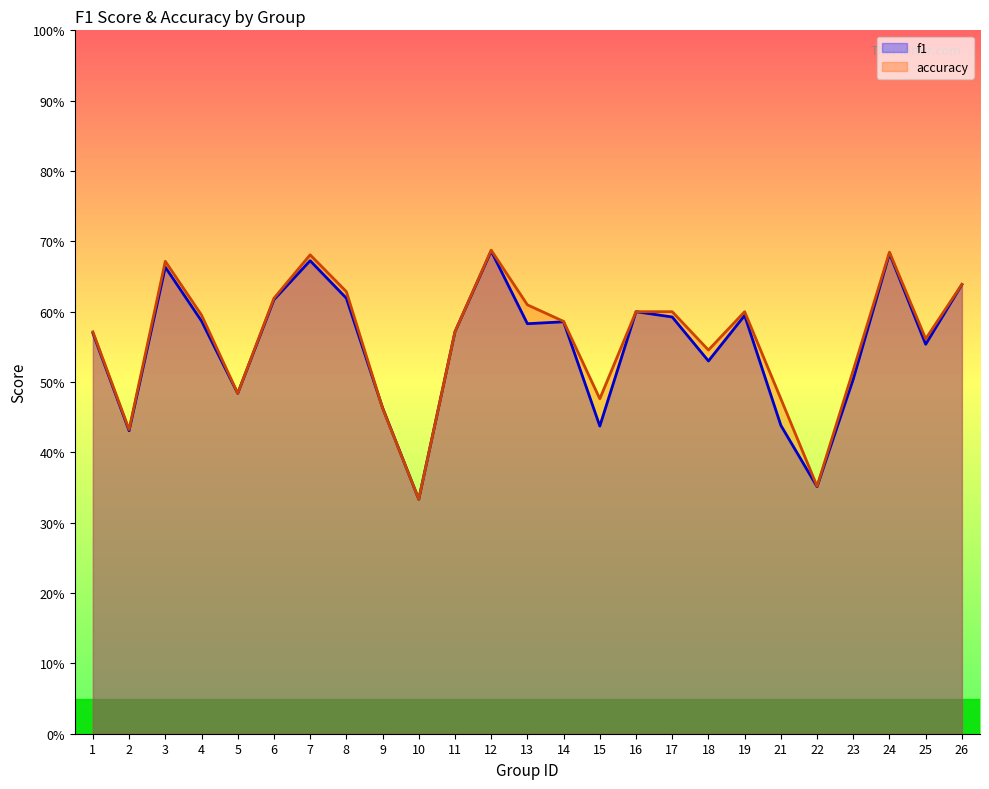

What is the average value of the f1 series?

0.6